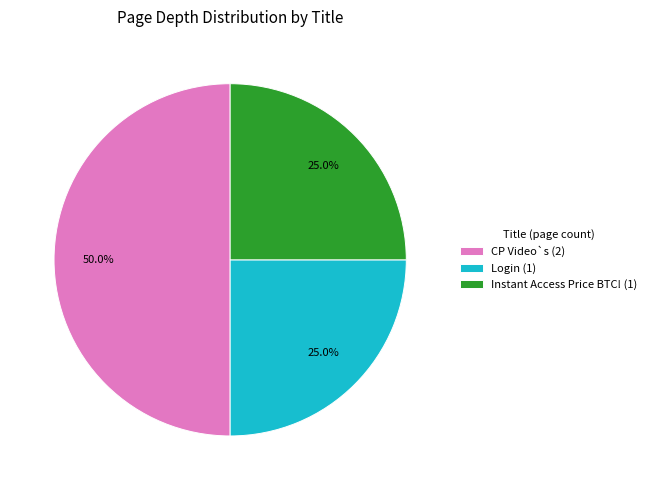

What is the ratio of the value at Login (1) to the value at CP Video`s (2)?

0.5